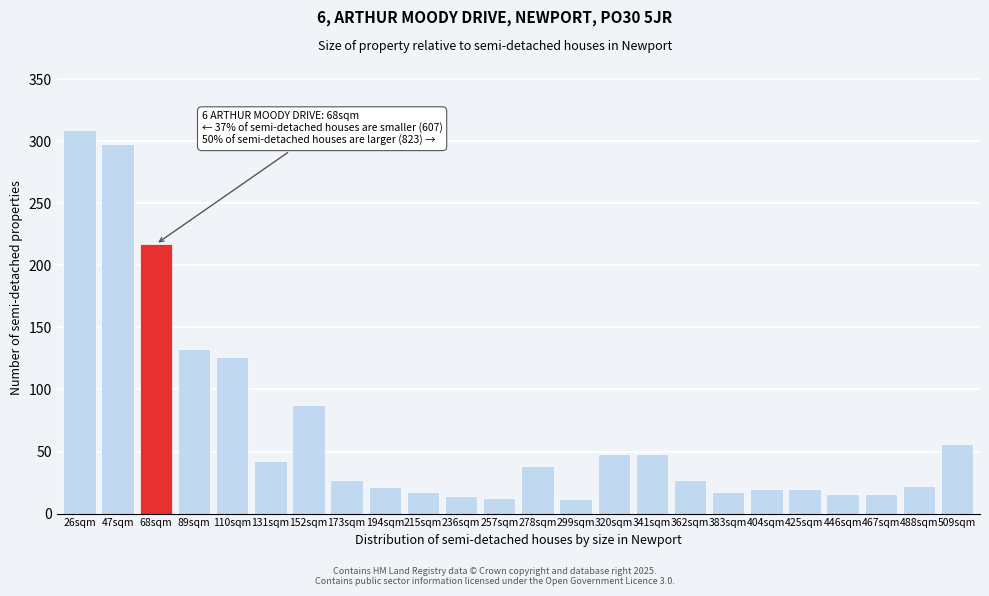

Approximately how many times larger is the value at 236sqm compared to 446sqm?

0.9